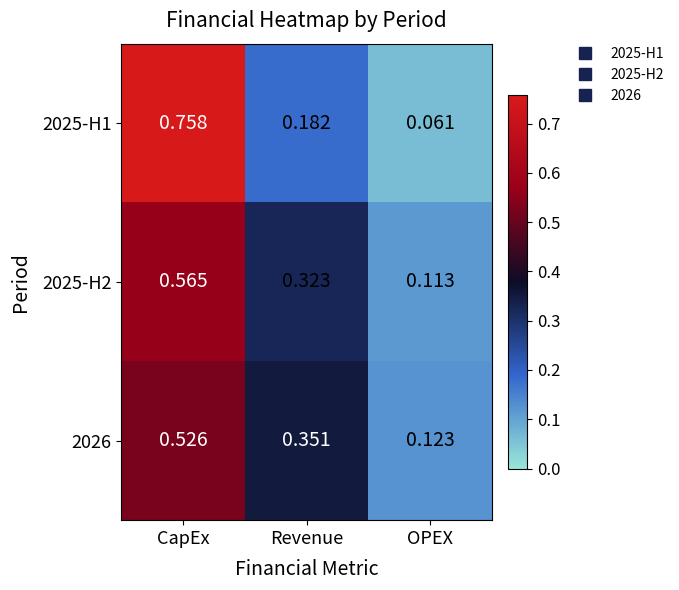

List the labels in order of 2025-H1 value, smallest first.

OPEX, Revenue, CapEx